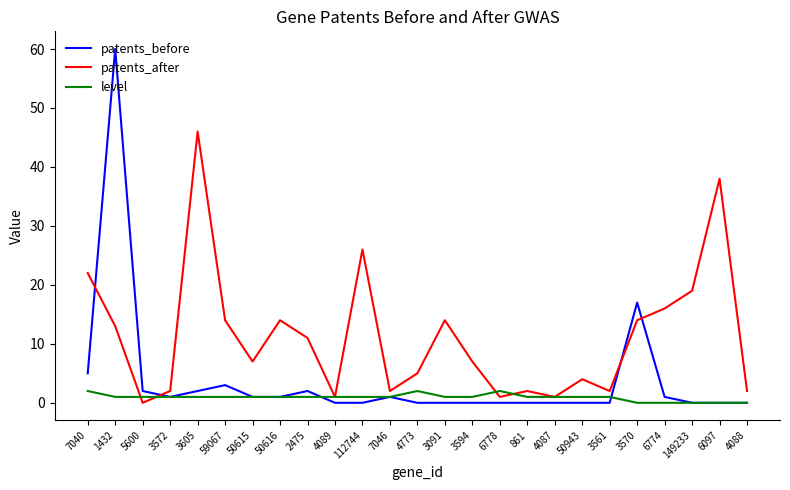

Which series changed the most between 50616 and 3570?

patents_before